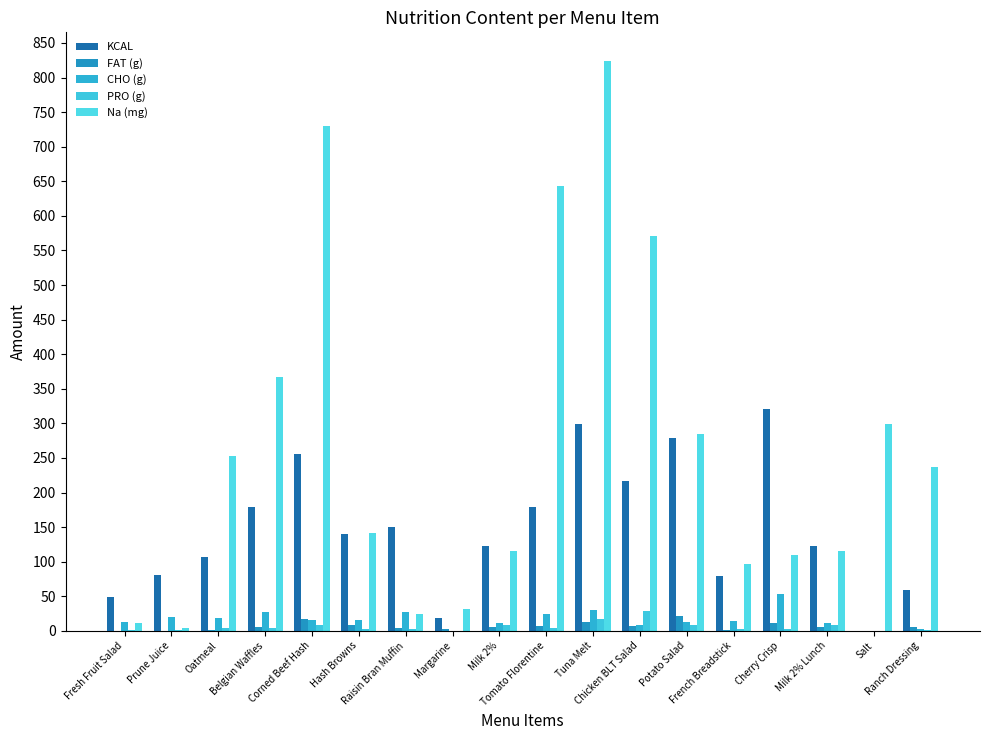

The value of PRO (g) at Potato Salad is 8.1. True or false?

True